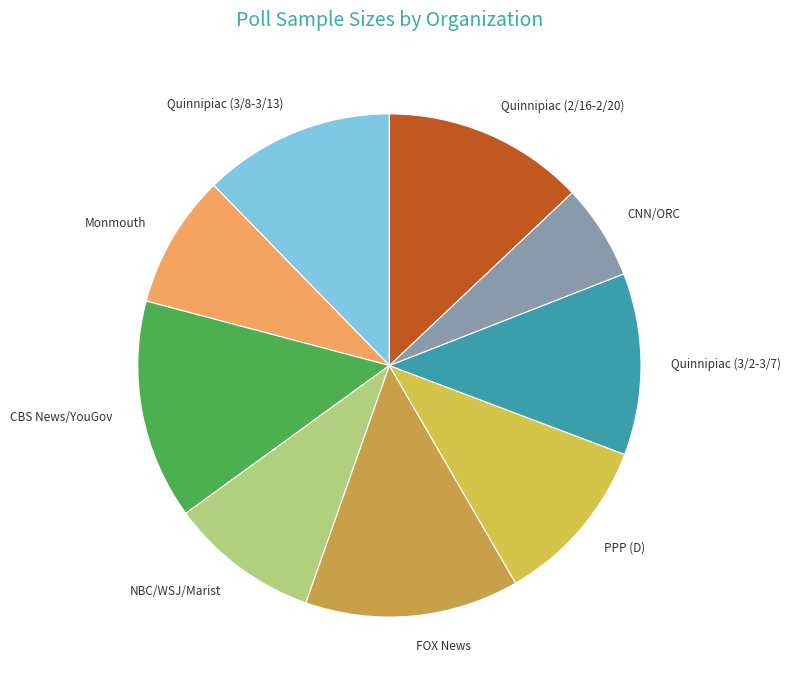

Which slice is the smallest?

CNN/ORC